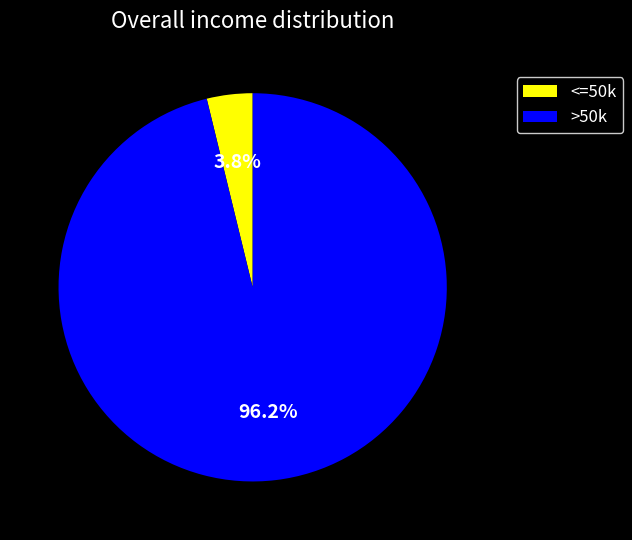

Which has a higher value, >50k or <=50k?

>50k